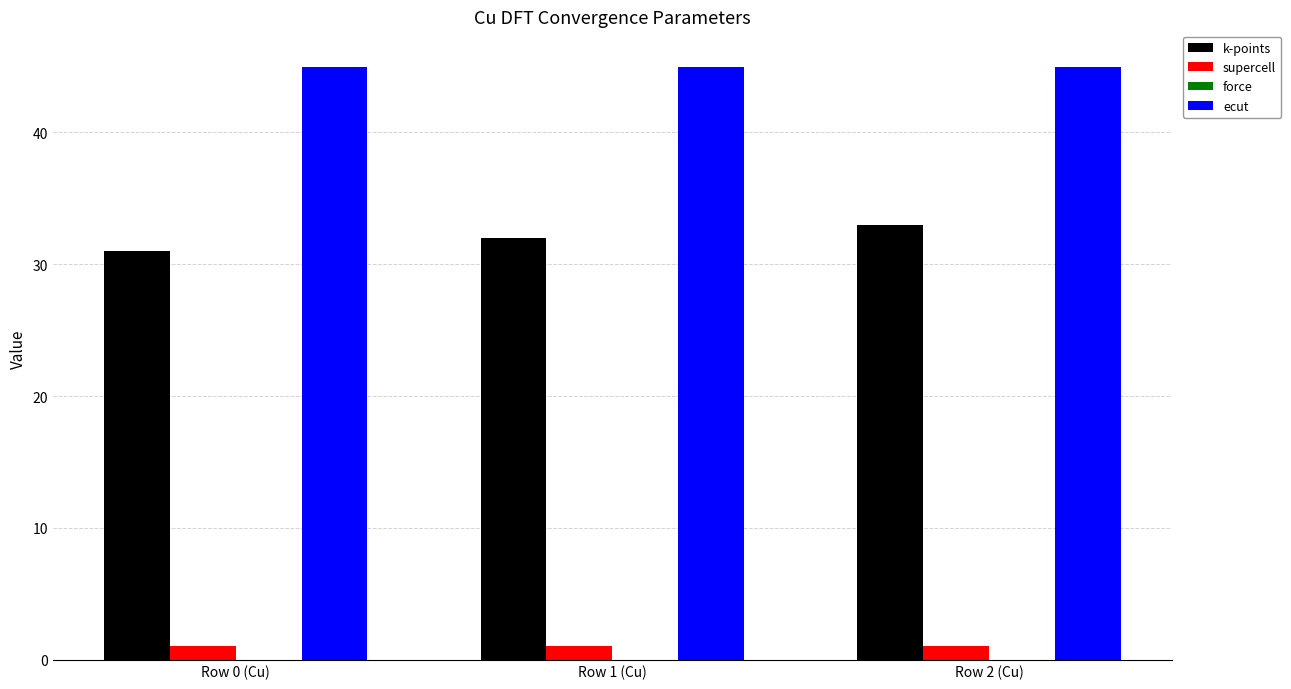

What is the average value of the supercell series?

1